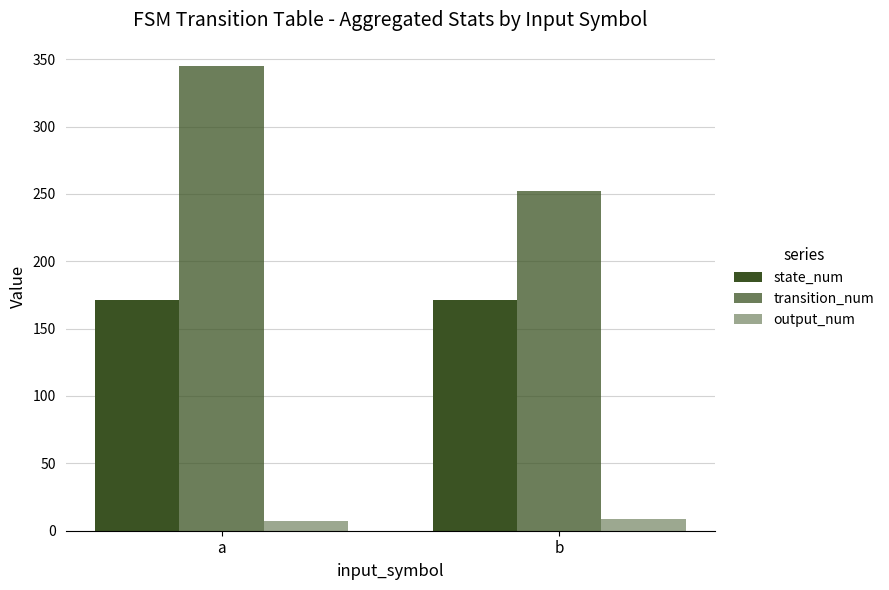

What is the value of the state_num bar at the 2nd from the left?

171